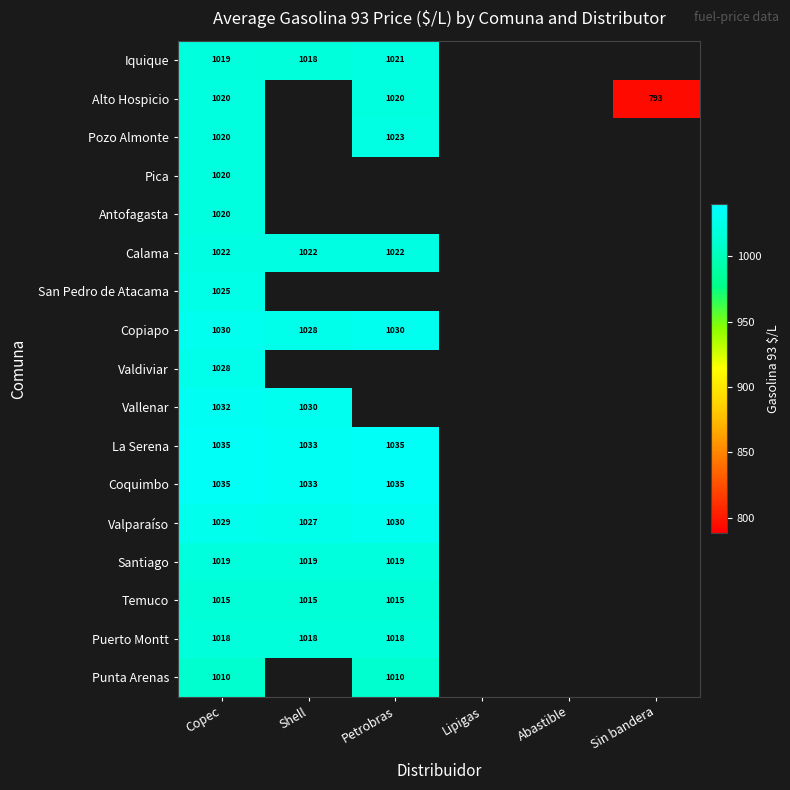

List the labels in order of Alto Hospicio value, largest first.

Copec, Shell, Petrobras, Lipigas, Abastible, Sin bandera